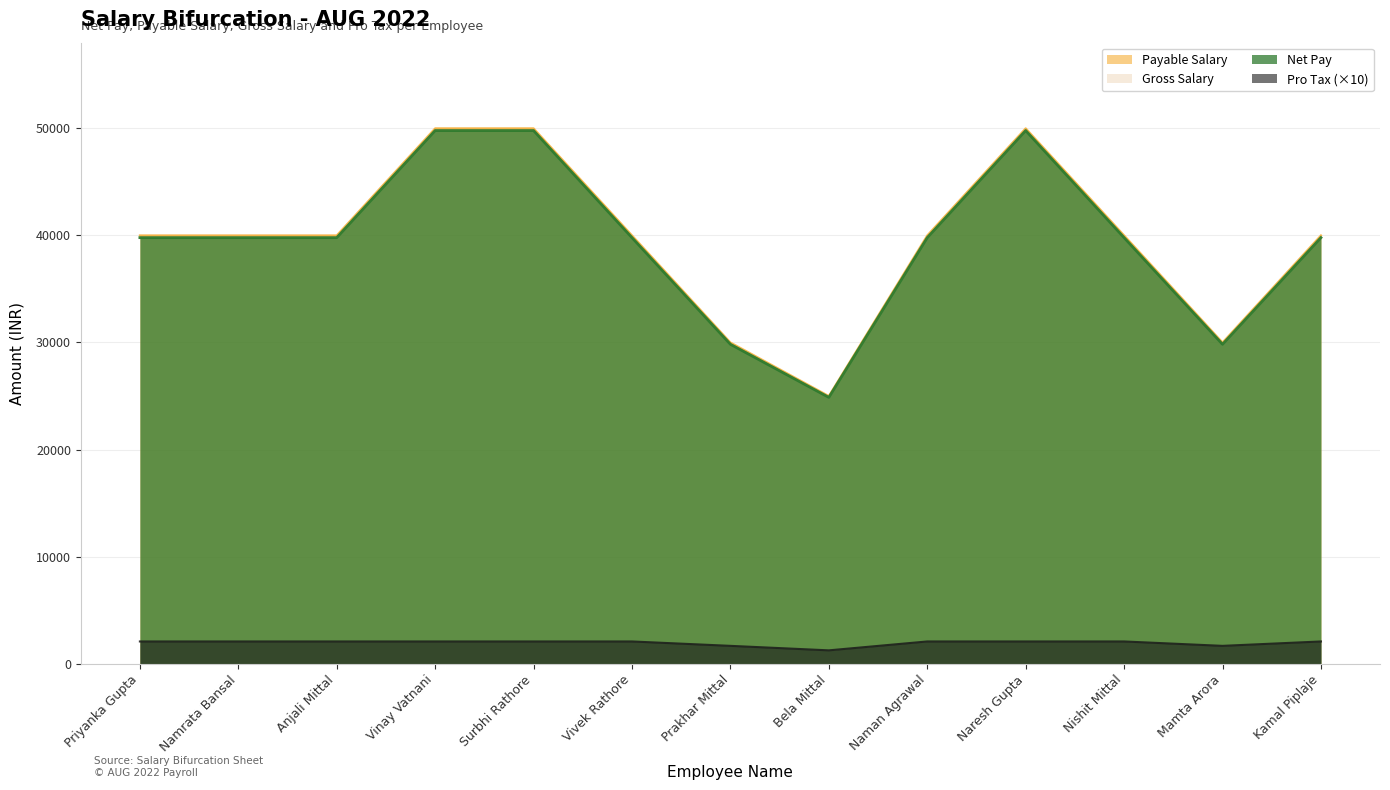

Does the chart have visible grid lines?

Yes